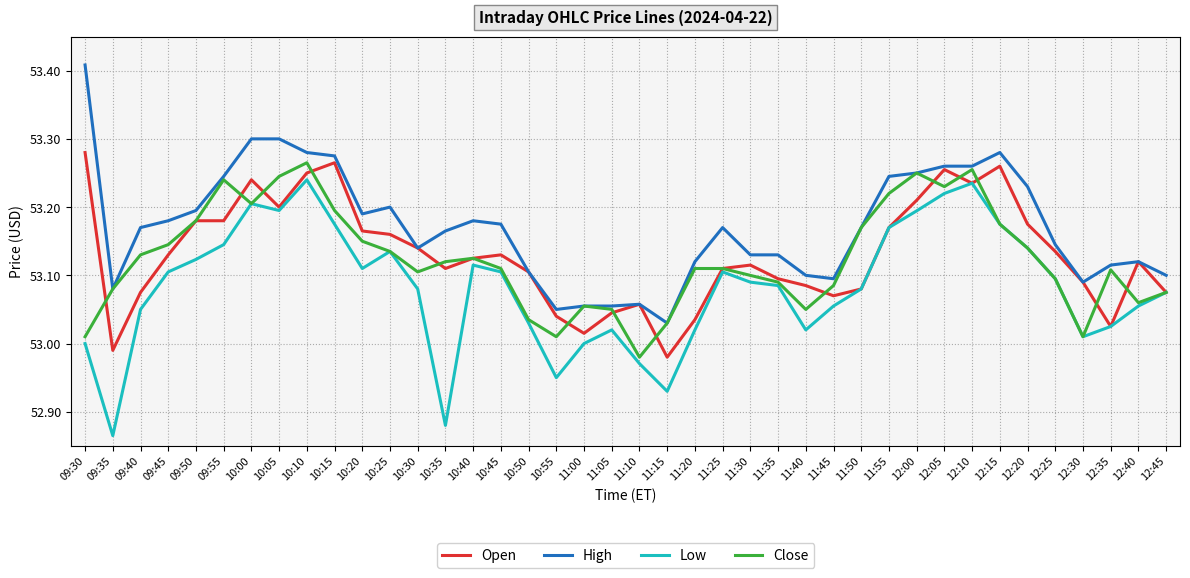

What position from the right is 09:55?

35